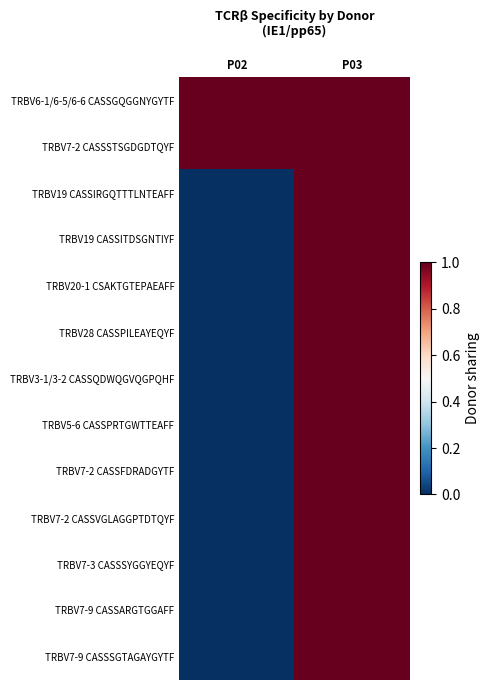

What is the total value across all series at P02?

2